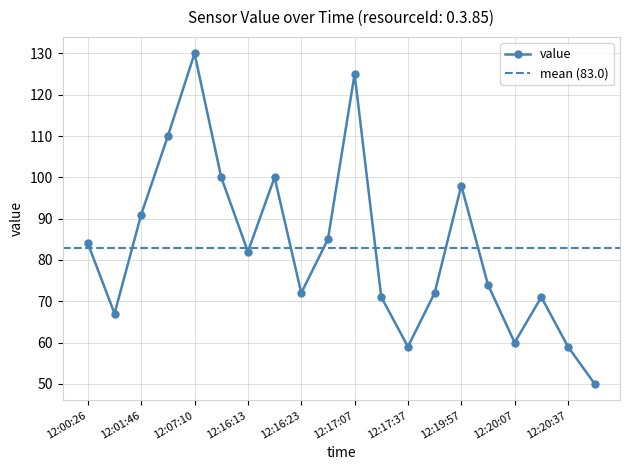

How many lines are shown in the chart?

1